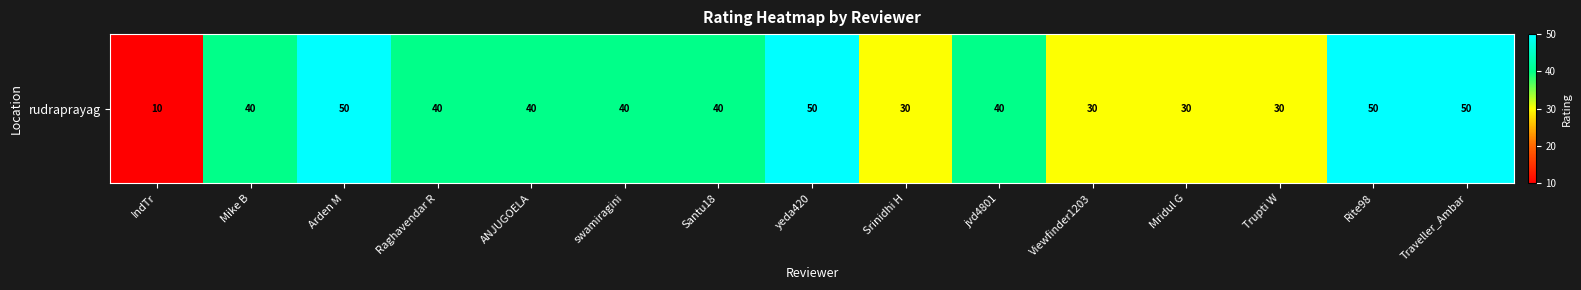

What is the minimum value shown in the chart?

10